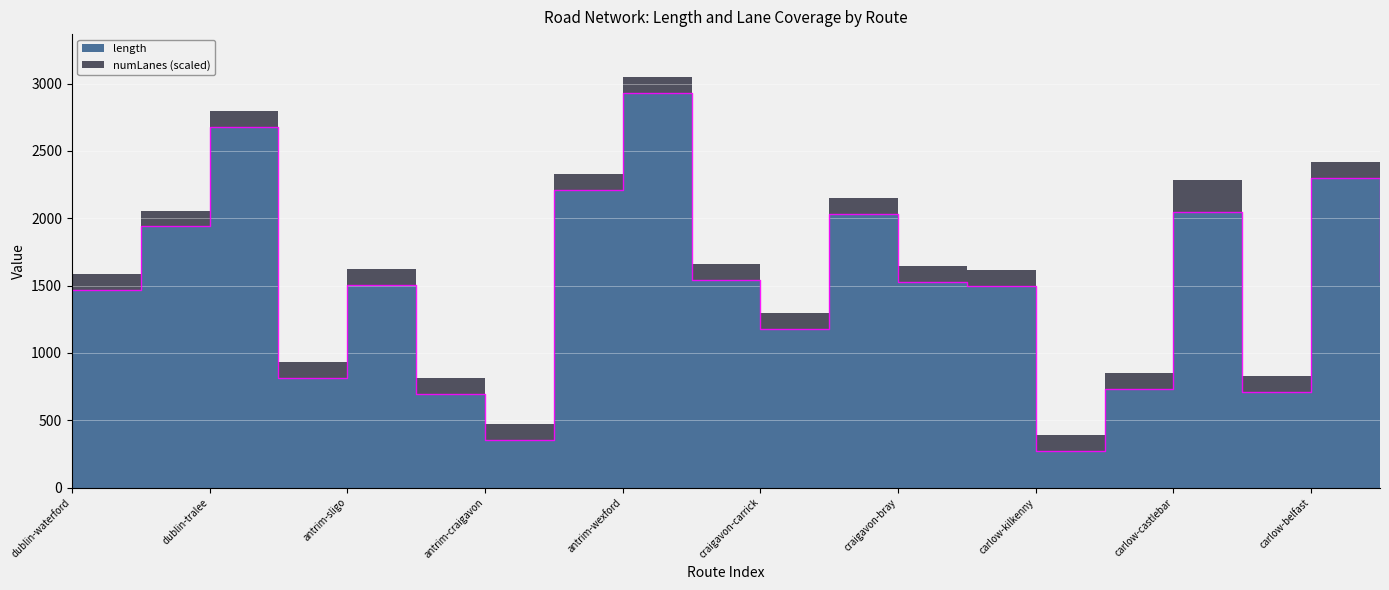

How many data points are less than 1527?

10